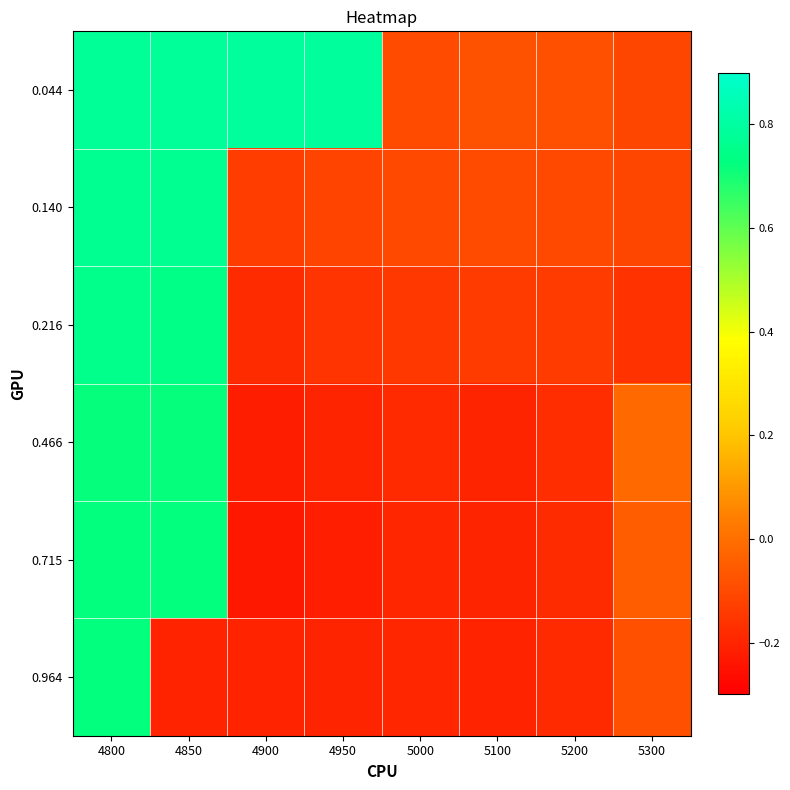

Which series has the widest spread of values?

0.715